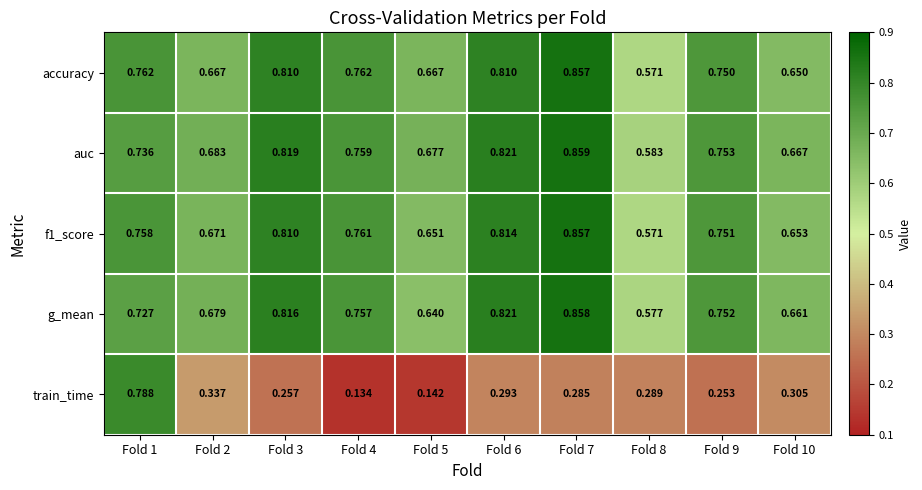

Which series has the largest total across all categories?

auc